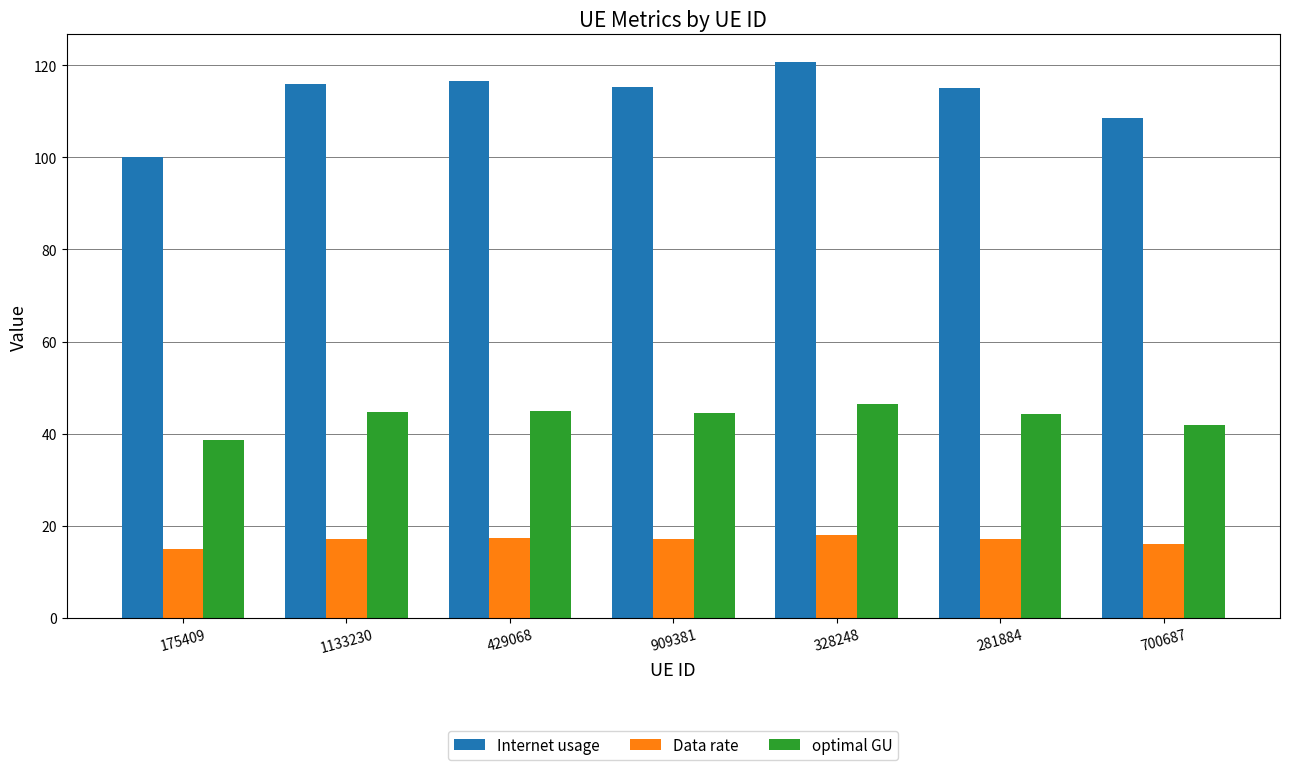

How many distinct data groups are displayed?

3